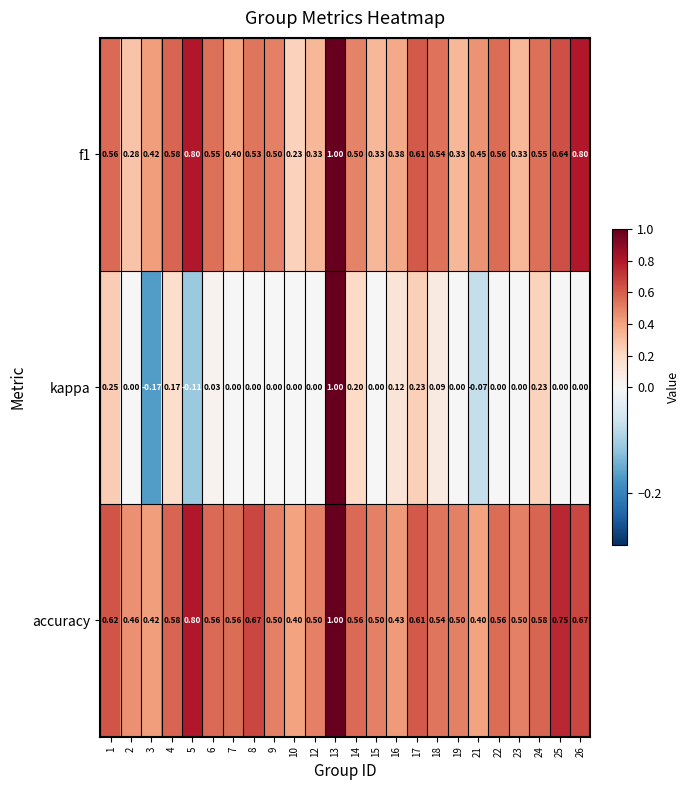

Which series has the largest total across all categories?

accuracy